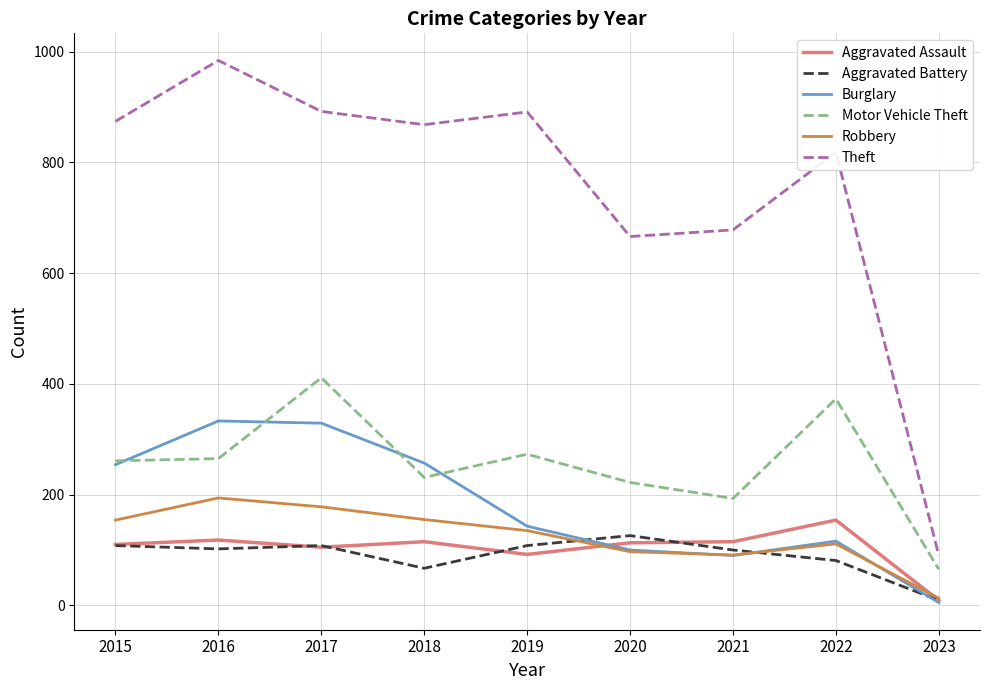

In Aggravated Battery, how many points are higher than both neighbors (excluding endpoints)?

2